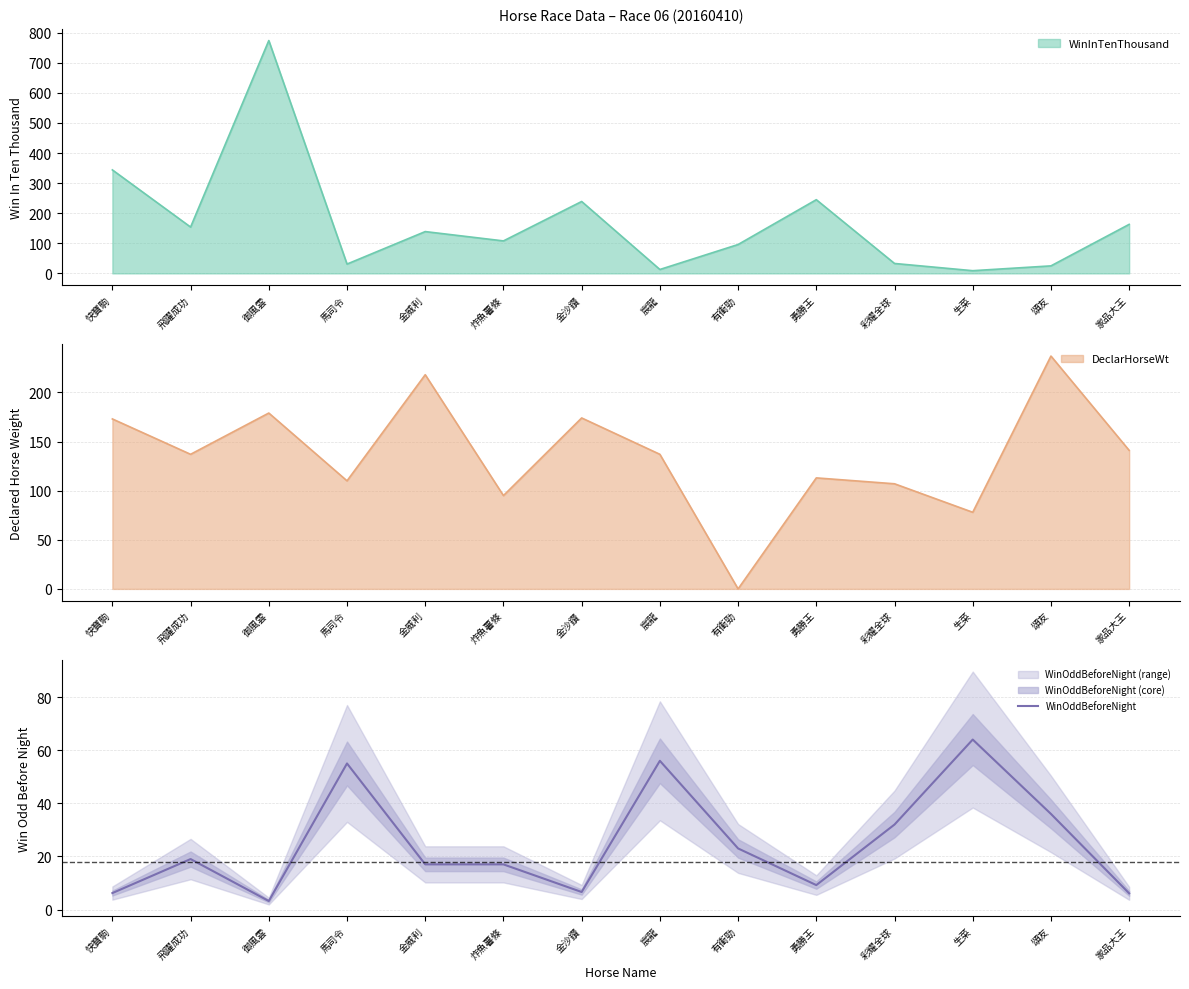

True or false: WinOddBeforeNight has a value of 53.9 at 頌友.

False